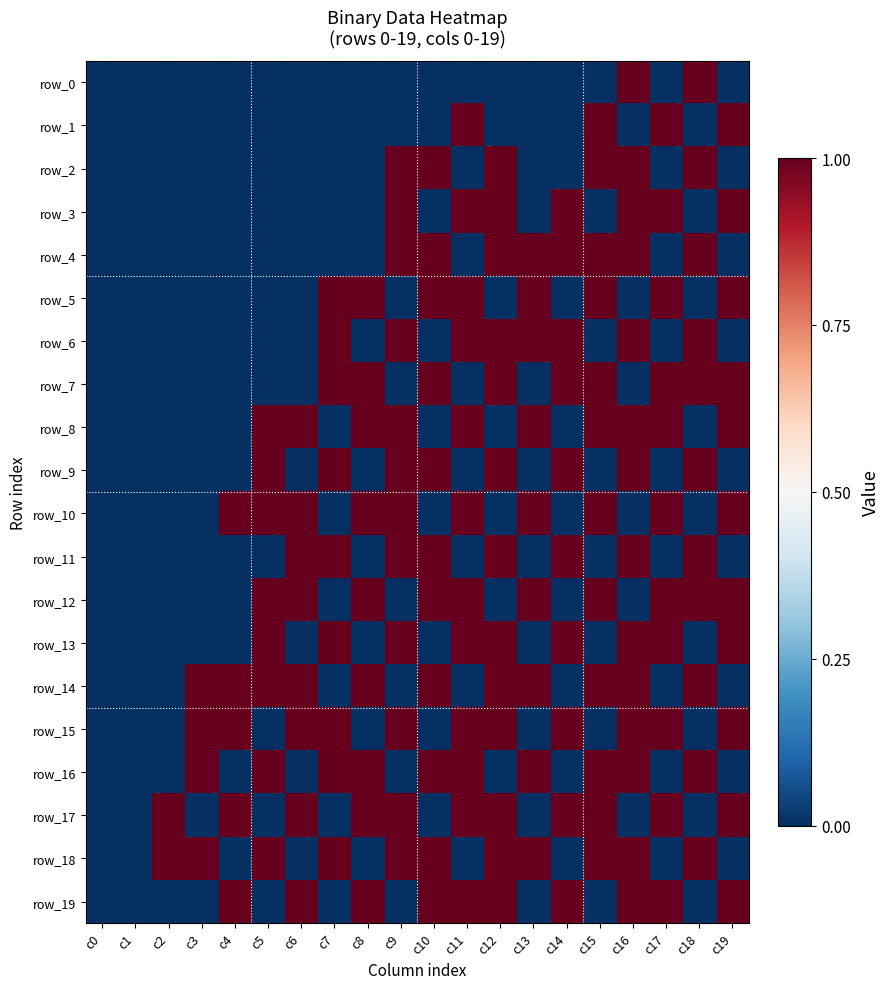

List the labels in order of row_11 value, smallest first.

c0, c1, c2, c3, c4, c5, c8, c11, c13, c15, c17, c19, c6, c7, c9, c10, c12, c14, c16, c18